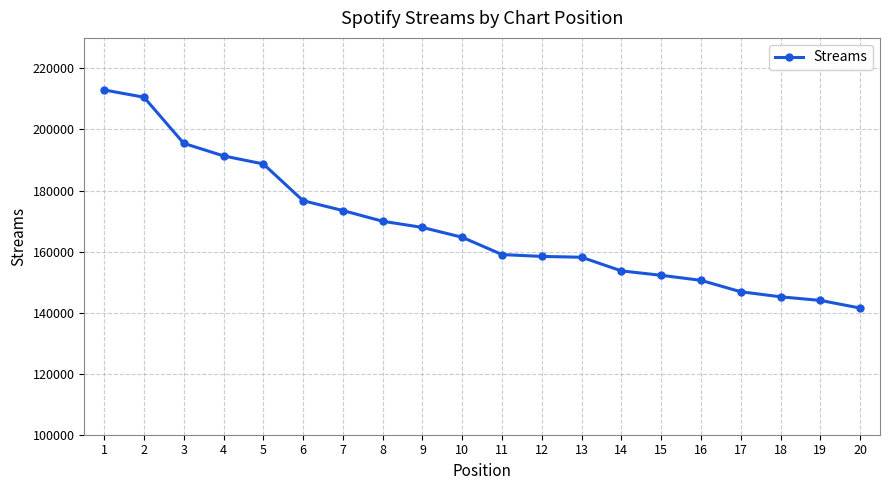

What value does the data have at 9?

167900